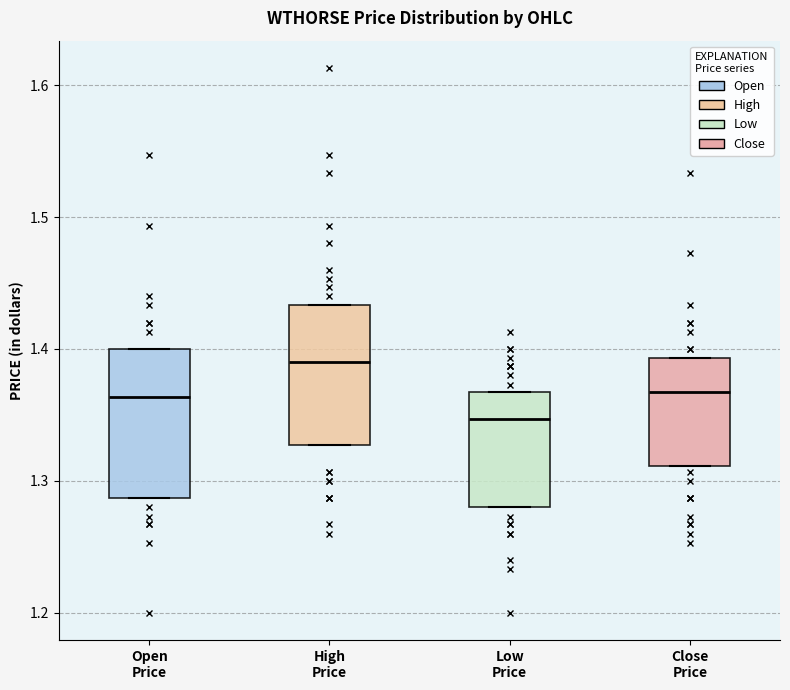

Reading left to right, transcribe this box plot: for each box, give where its median line is, the range the box spans, and where its two whiskers end, as read against the y-axis. The values are not printed on the chart, so give them approximately, as read against the axis.

Open Price: median 1.36, box 1.29 to 1.40, whiskers 1.29 to 1.40
High Price: median 1.39, box 1.33 to 1.43, whiskers 1.33 to 1.43
Low Price: median 1.35, box 1.28 to 1.37, whiskers 1.28 to 1.37
Close Price: median 1.37, box 1.31 to 1.39, whiskers 1.31 to 1.39